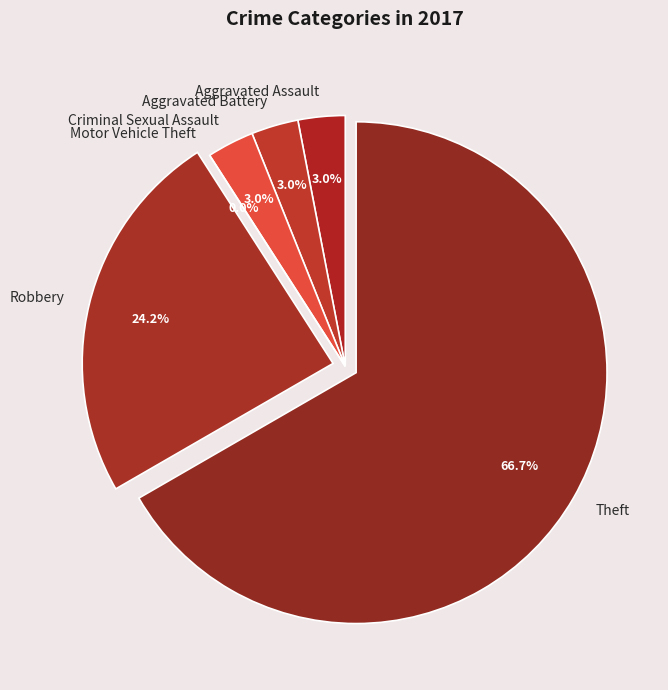

To the nearest percent, what is the average slice percentage?

17%